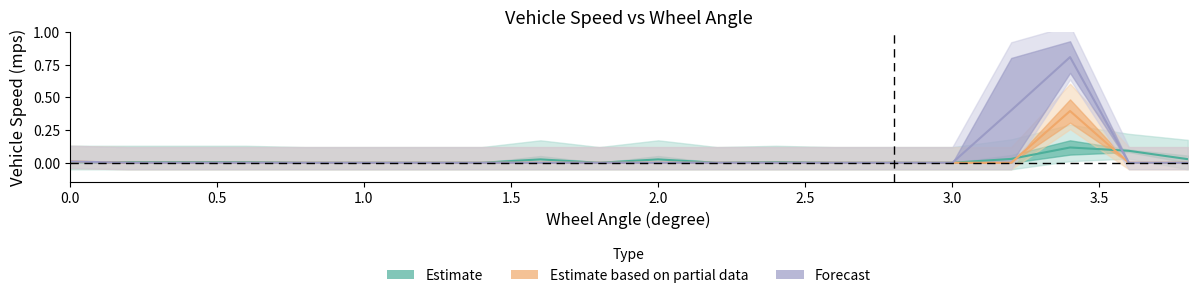

True or false: Forecast has a value of 0.0 at 3.0.

True